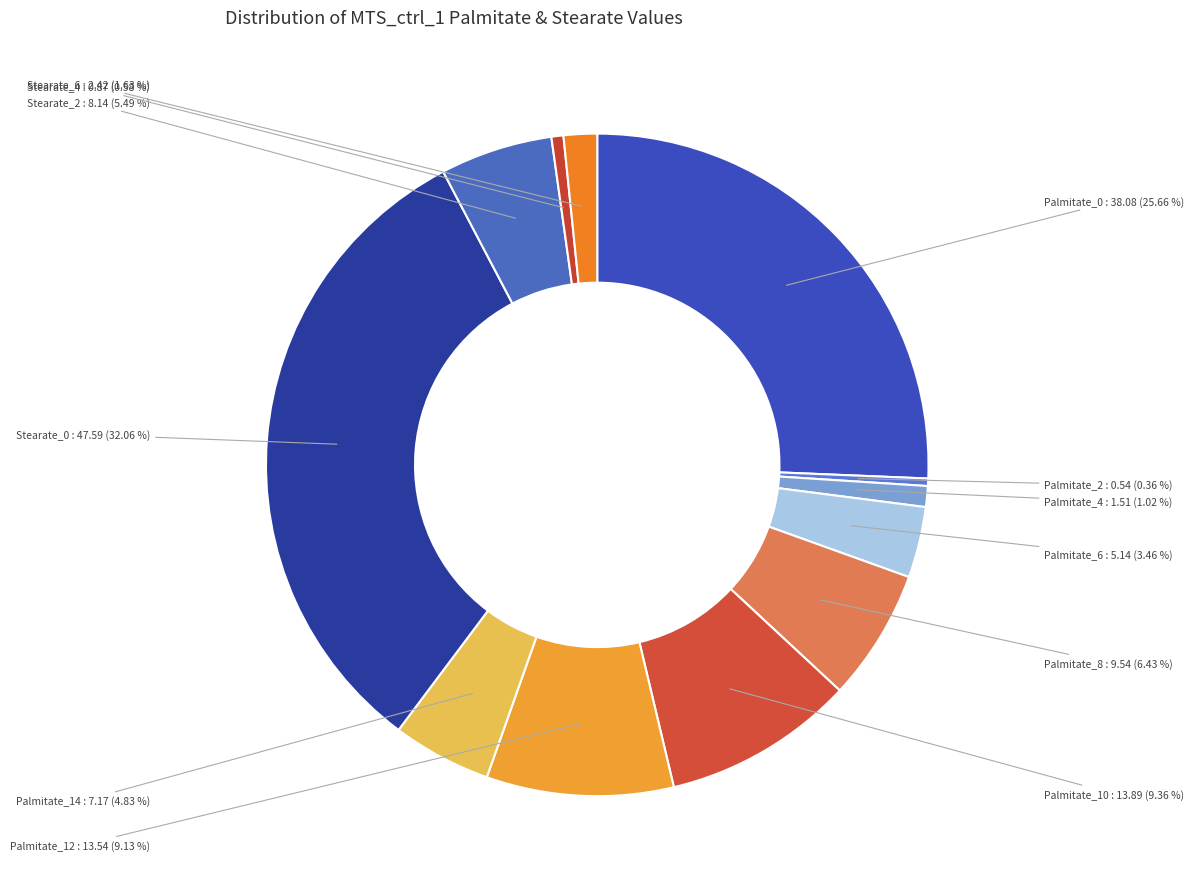

Which category has the biggest portion of the pie?

Stearate_0